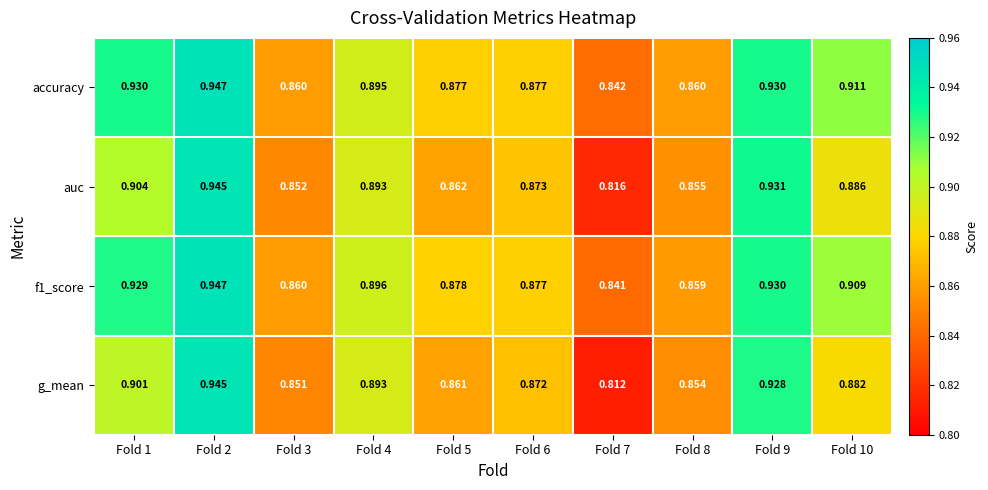

Which series has the largest range (max minus min)?

g_mean